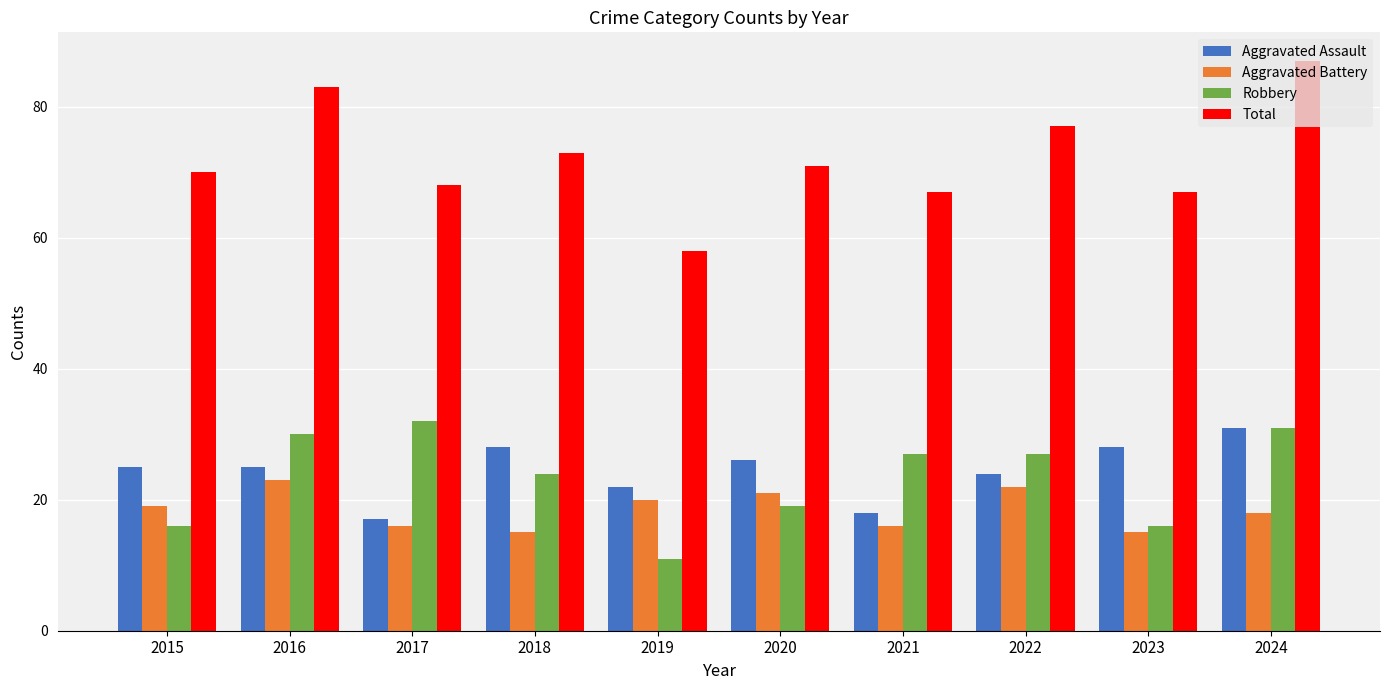

What is the average value of the Aggravated Assault series?

24